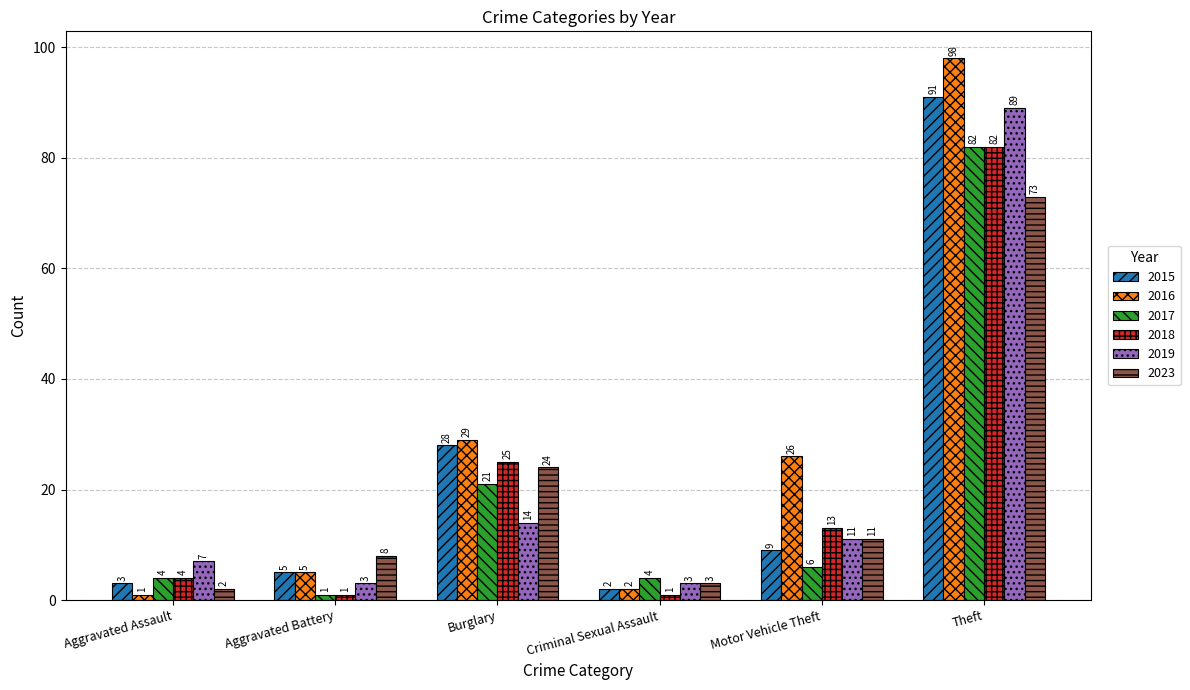

How many data points in 2015 are less than 9?

3